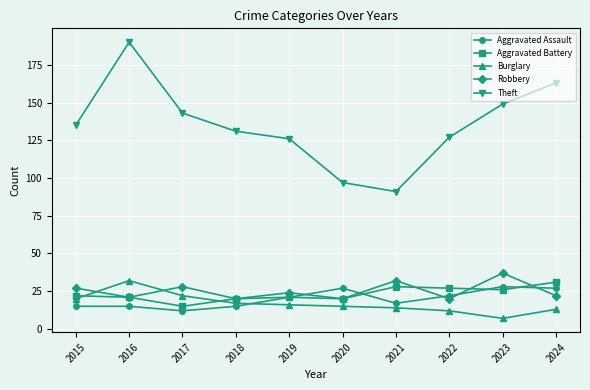

The Theft series shows 295 at 2016. True or false?

False